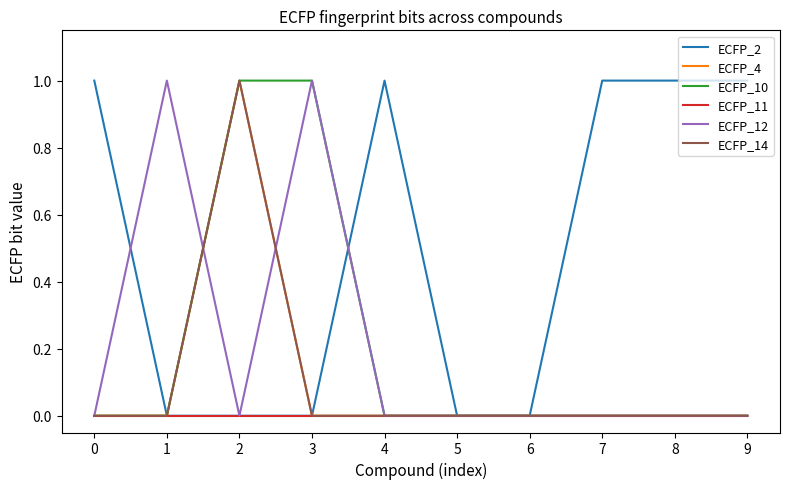

At which label is ECFP_2 closest to 0?

1